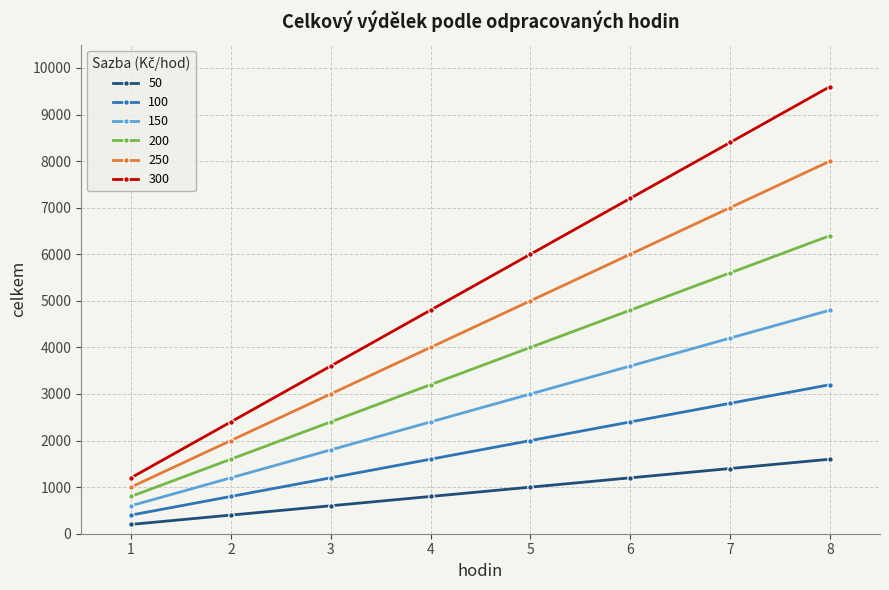

Count the 200 values in the range 2400 to 5600.

5